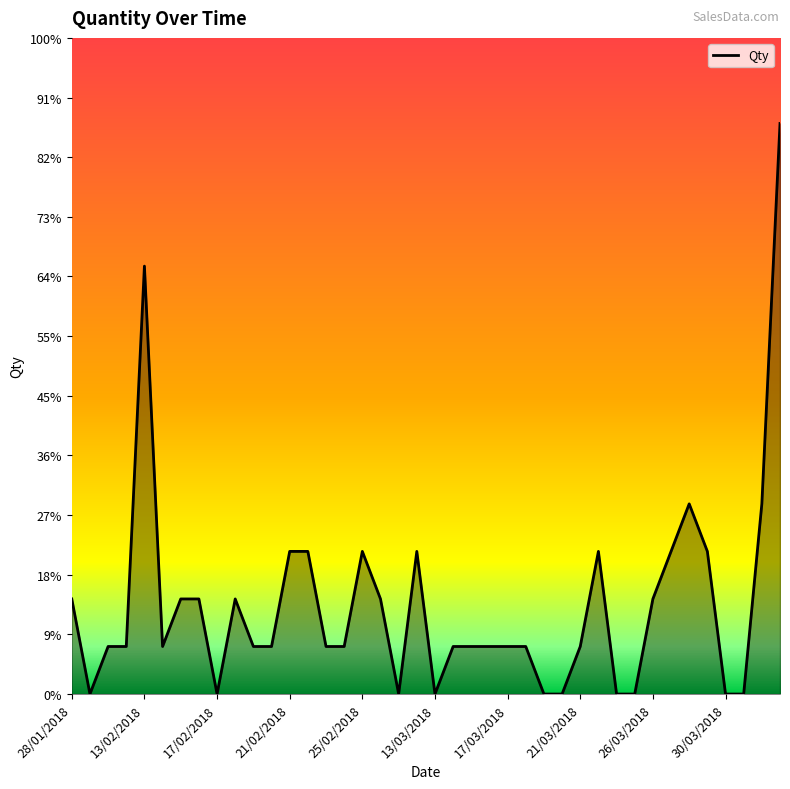

Which category has the lowest value across all series?

29/01/2018